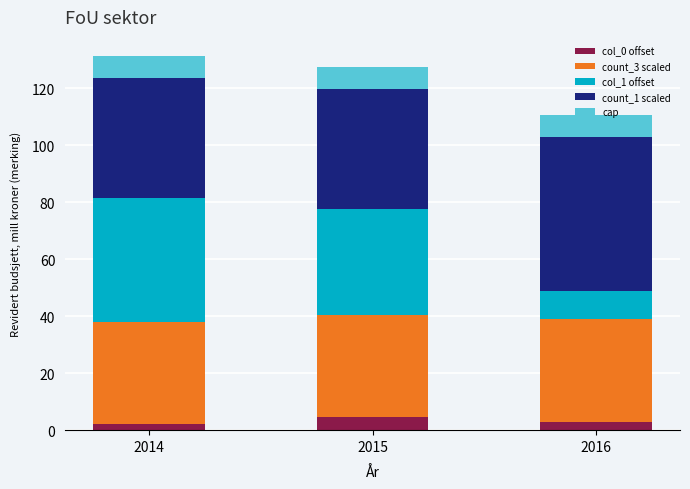

What is the average value of the col_0 offset series?

3.2